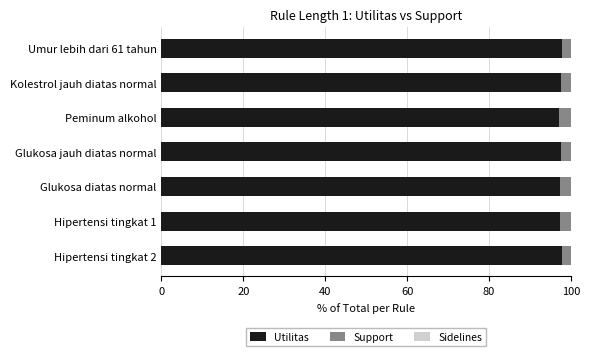

What is the average value of the Utilitas series?

97.5